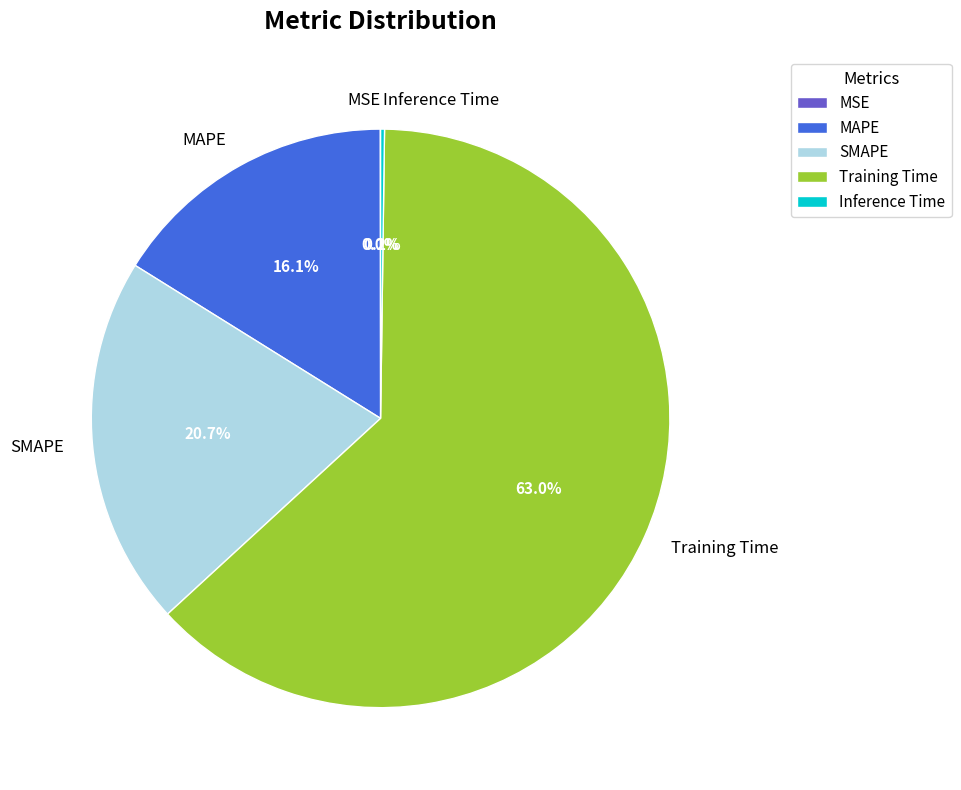

Approximately how many times larger is the value at SMAPE compared to Training Time?

0.3